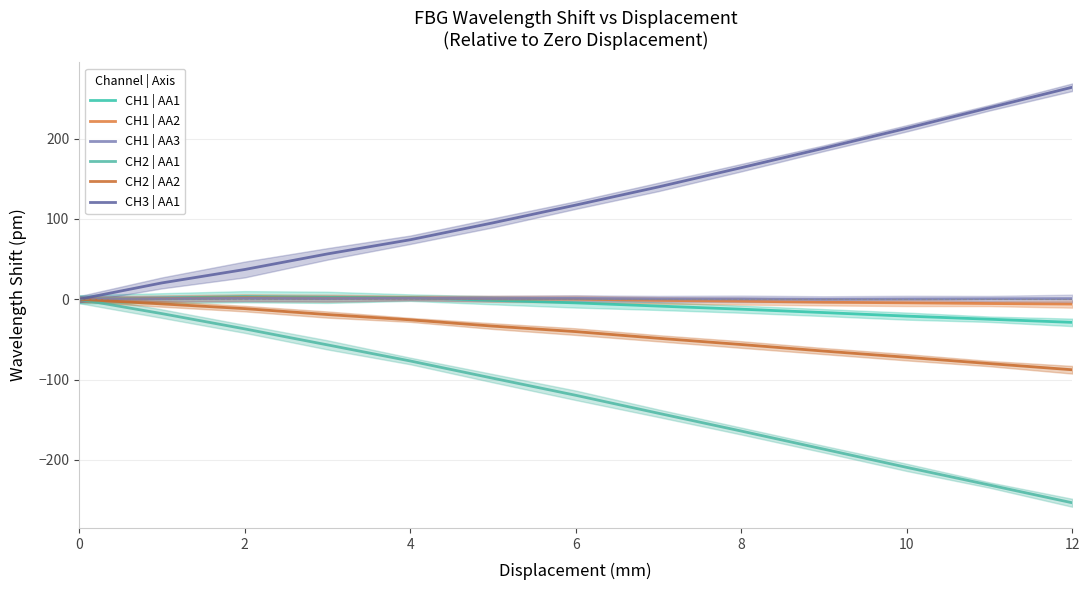

What is the difference between the maximum and minimum values in the CH2 | AA2 series?

87.8